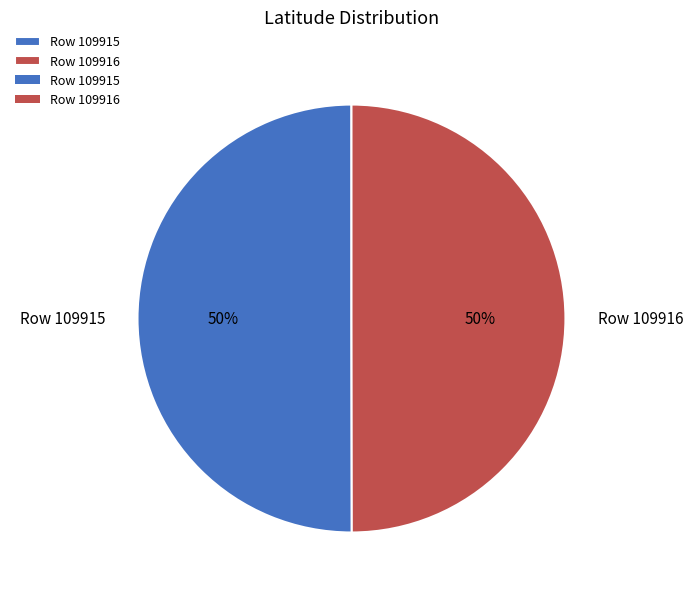

Is it true that Row 109915 is 65% of the pie?

False